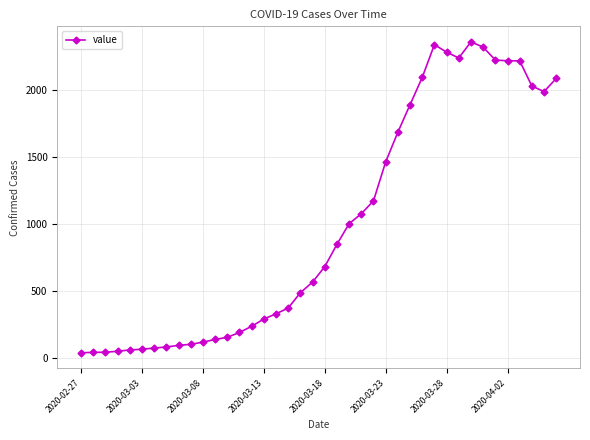

What is the greatest value displayed?

2356